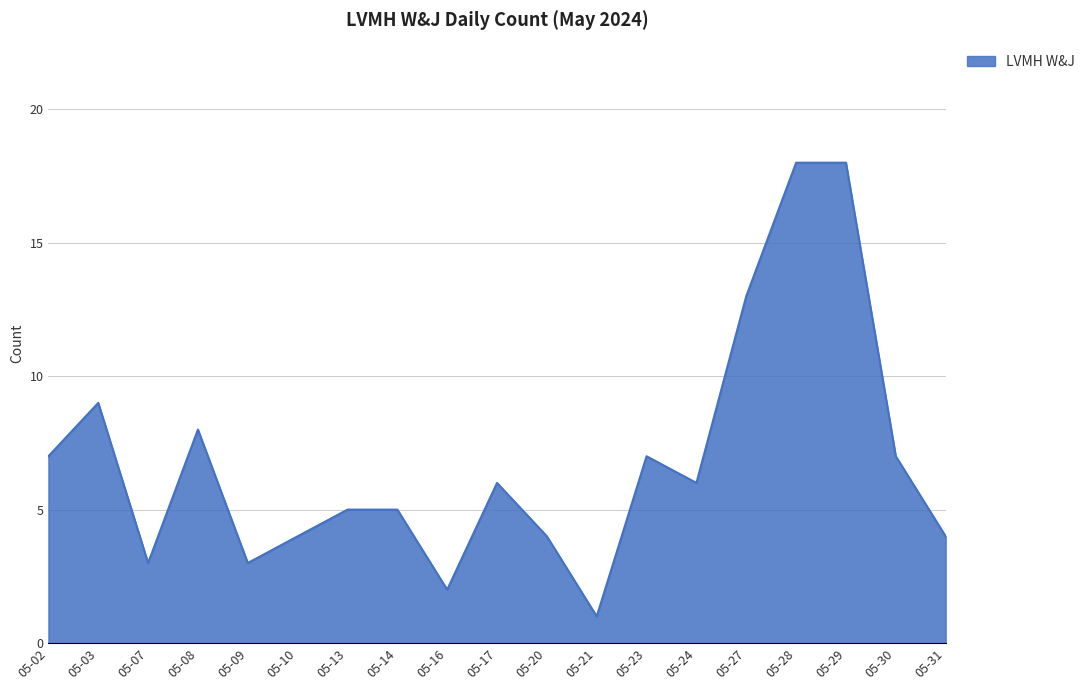

What is the sum of the values at 05-14 and 05-21?

6